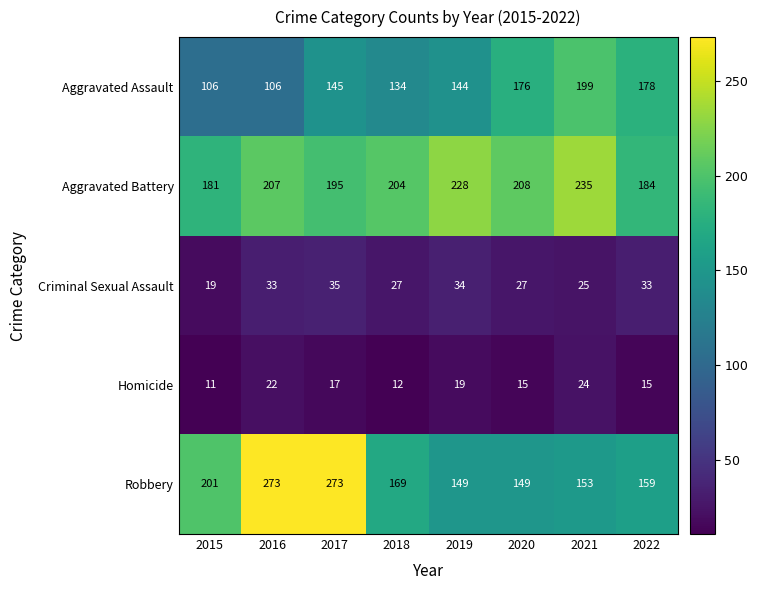

What is the total value across all series at 2021?

636